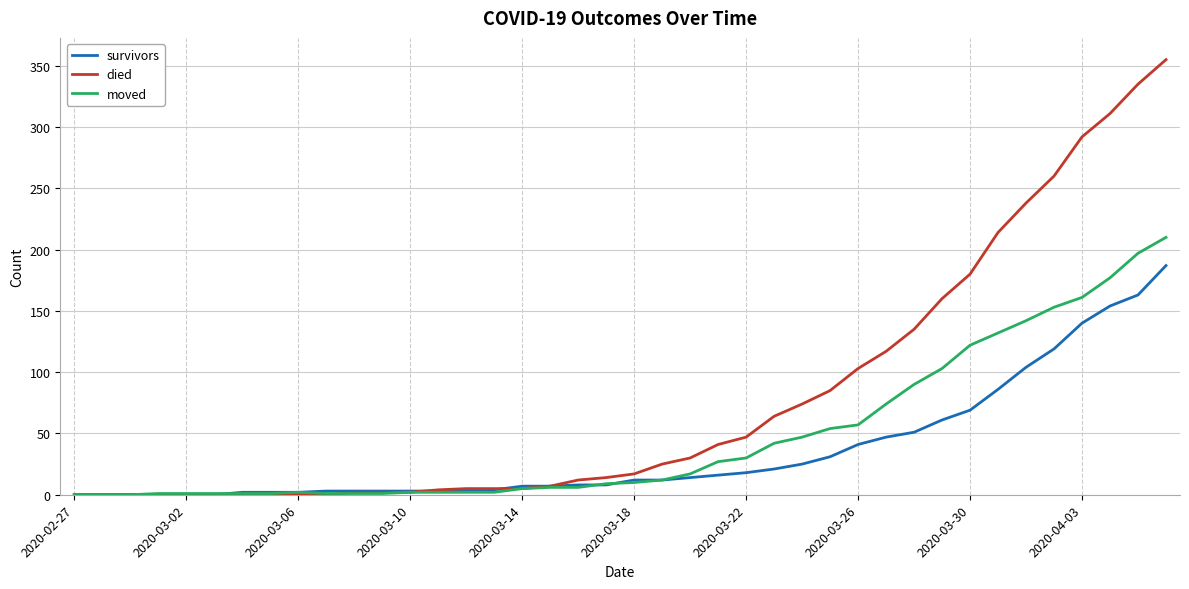

Which series has the widest spread of values?

died